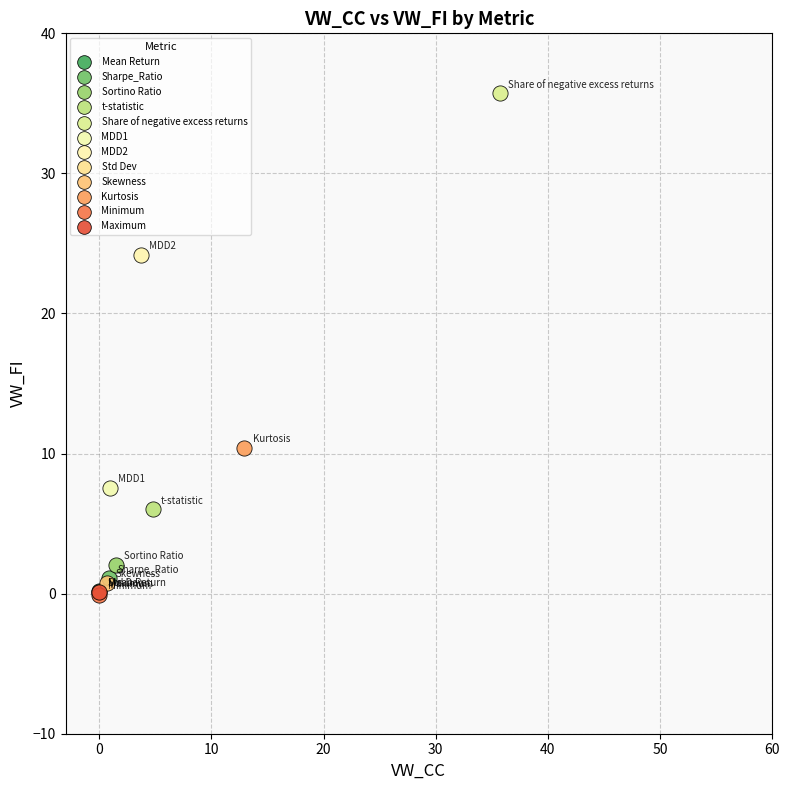

Which series reaches the maximum Y coordinate?

Share of negative excess returns